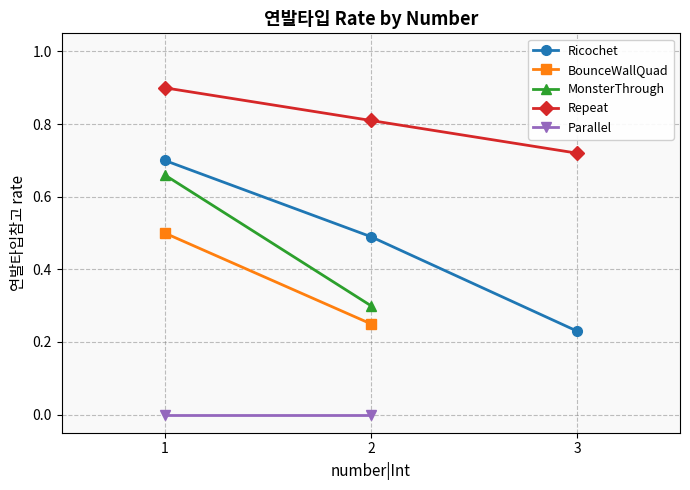

Read the Repeat value at 2.

0.8